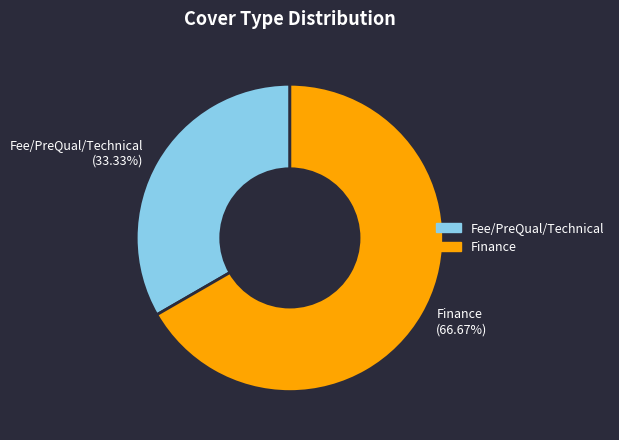

Which has a higher value, Finance or Fee/PreQual/Technical?

Finance